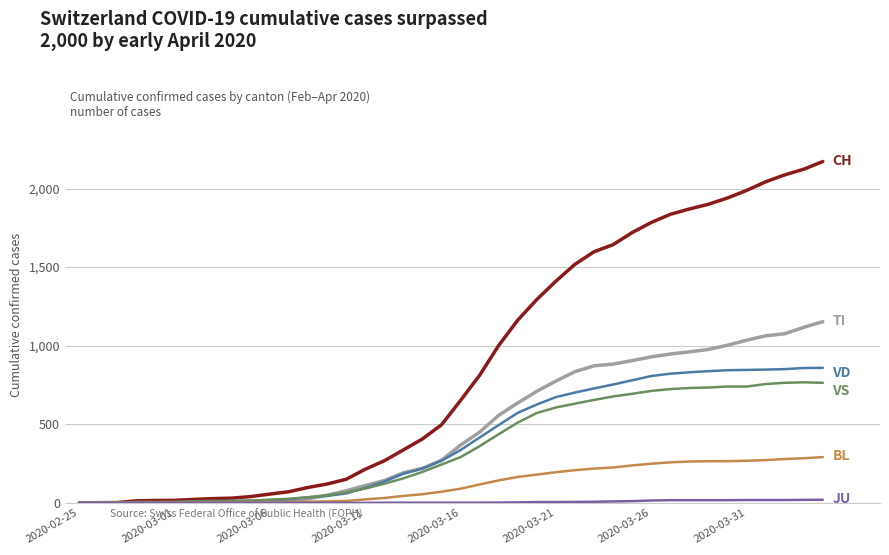

What is the maximum value shown in the chart?

2172